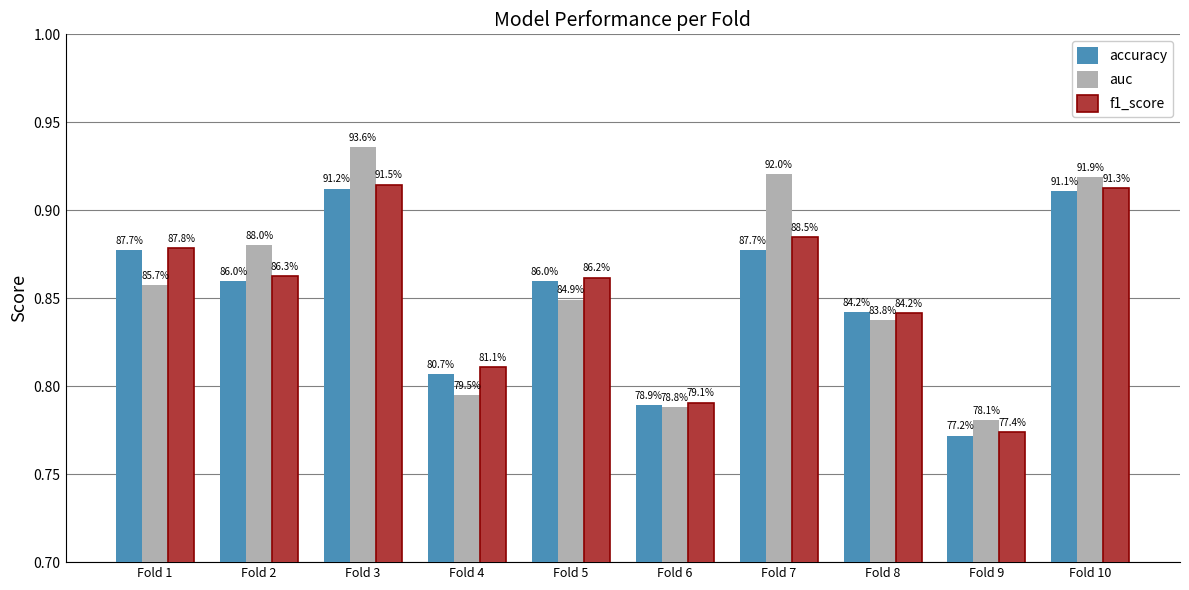

What value does the auc series have at Fold 1?

0.9